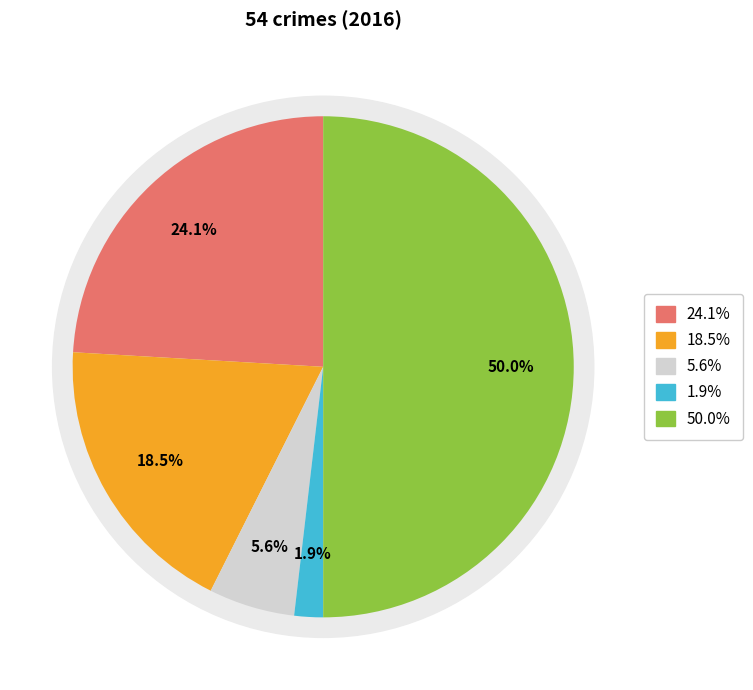

To the nearest percent, what is the difference between the largest and smallest slice percentages?

48%